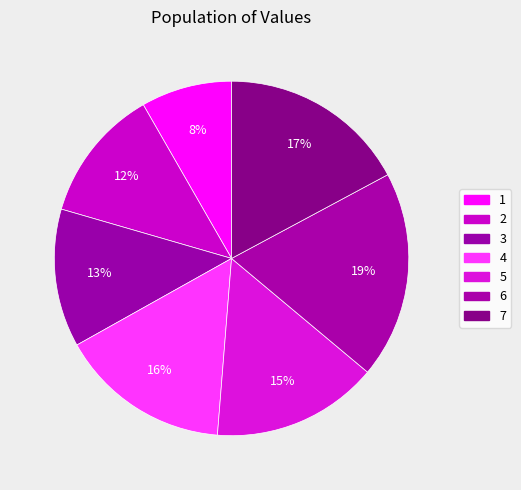

To the nearest percent, what is the difference between the 7 and 2 slice percentages?

5%